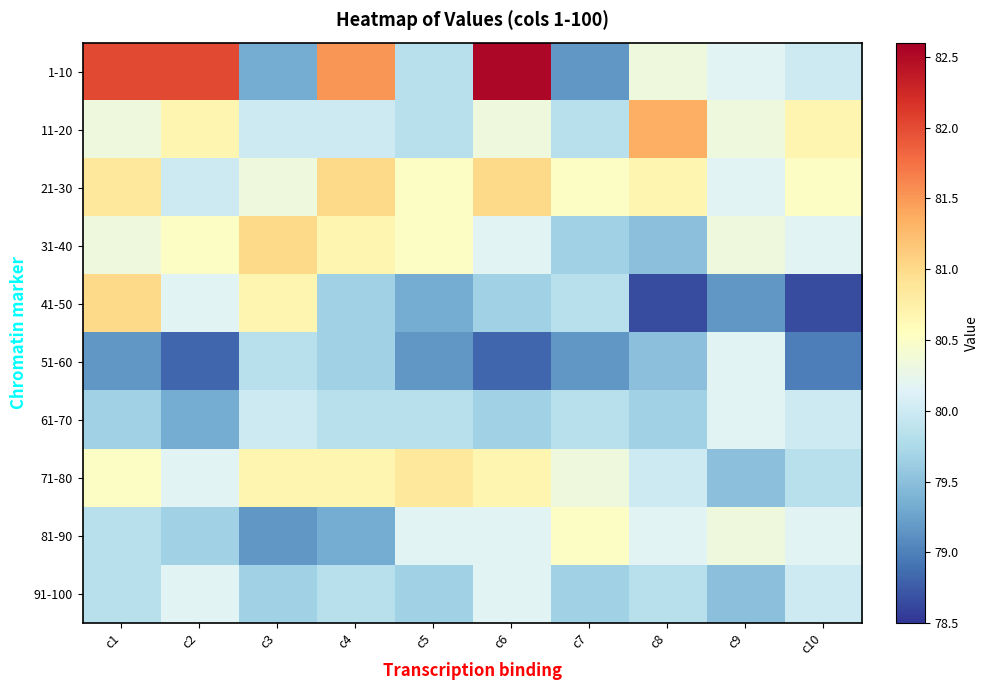

What is the smallest value displayed?

78.7